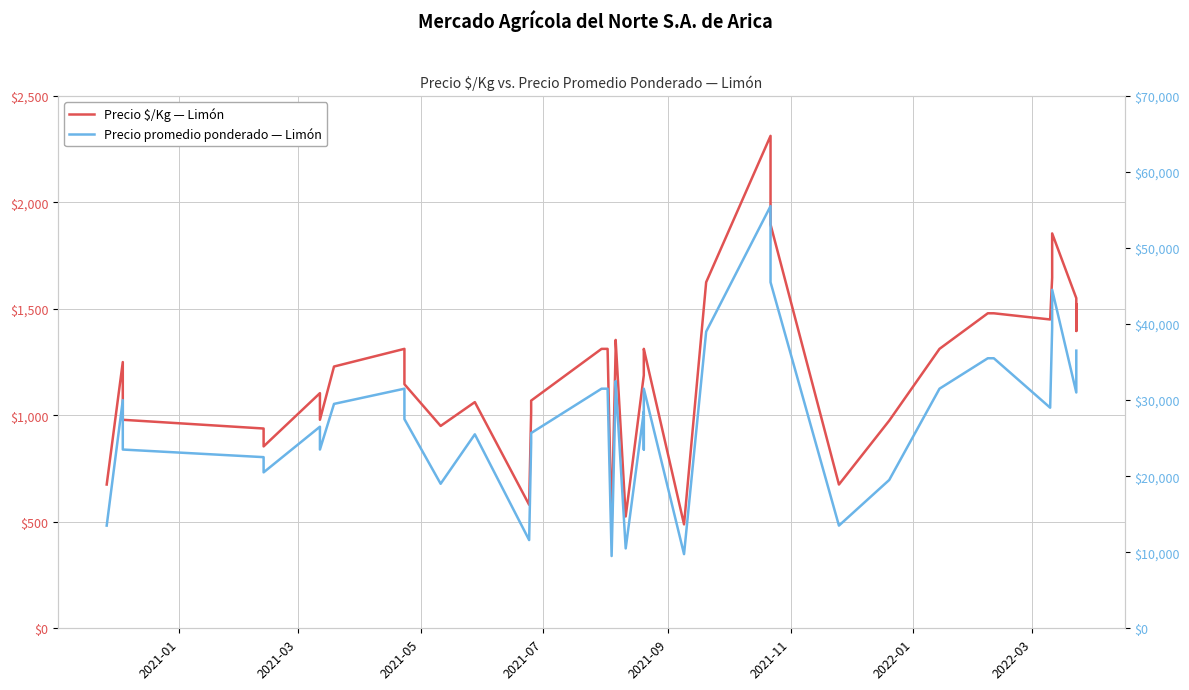

What is the value of the Precio promedio ponderado — Limón point at the 19th from the left?

9500